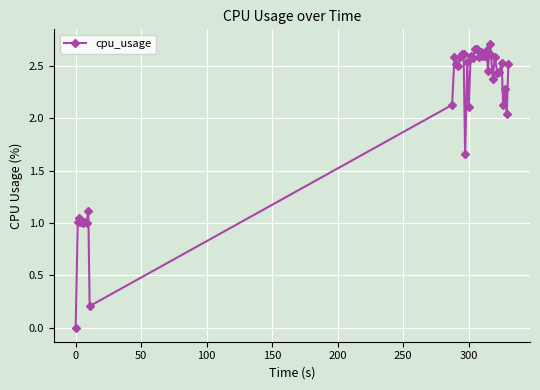

How many series are shown in this chart?

1